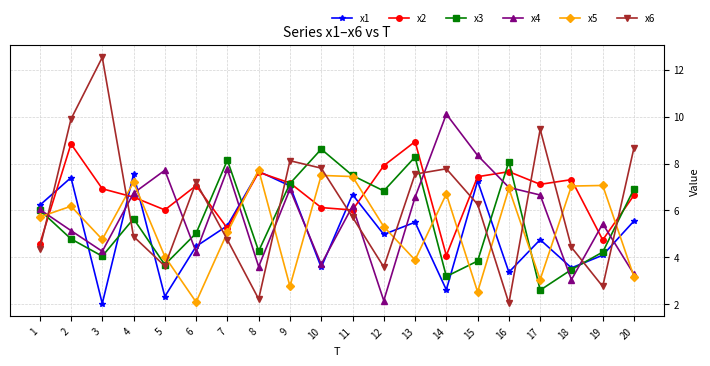

How many lines are shown in the chart?

6